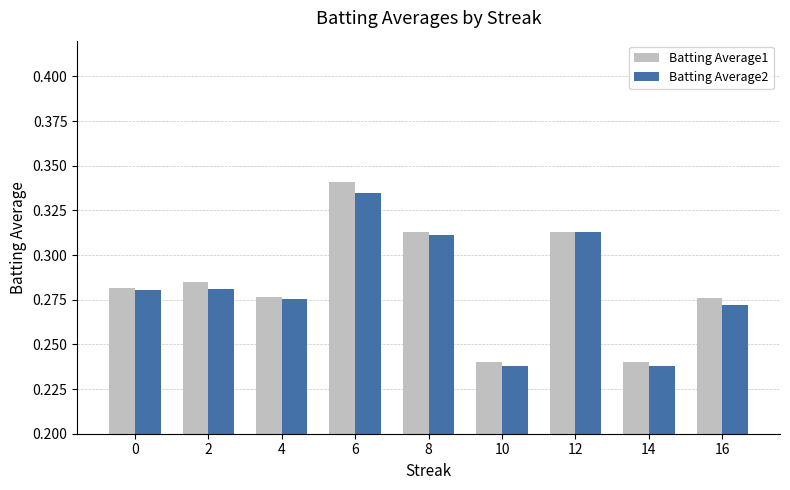

Which series has the largest range (max minus min)?

Batting Average1